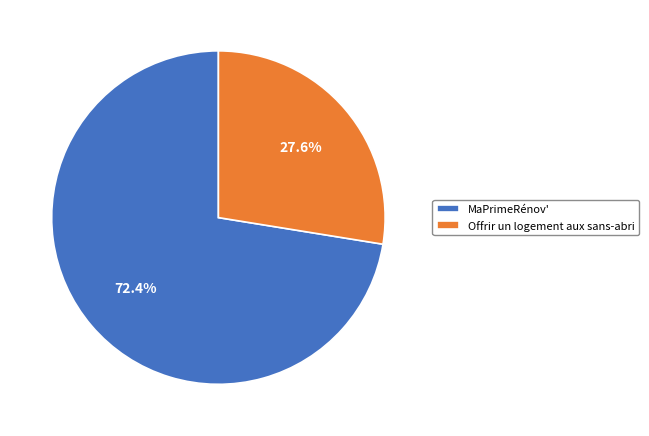

How many segments does this pie chart have?

2